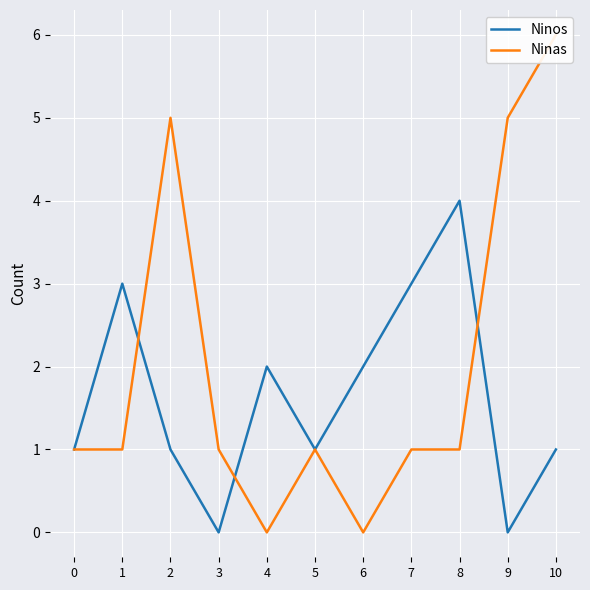

Reading right to left, what are all the values shown in this chart?

Ninos: 1	0	4	3	2	1	2	0	1	3	1
Ninas: 6	5	1	1	0	1	0	1	5	1	1